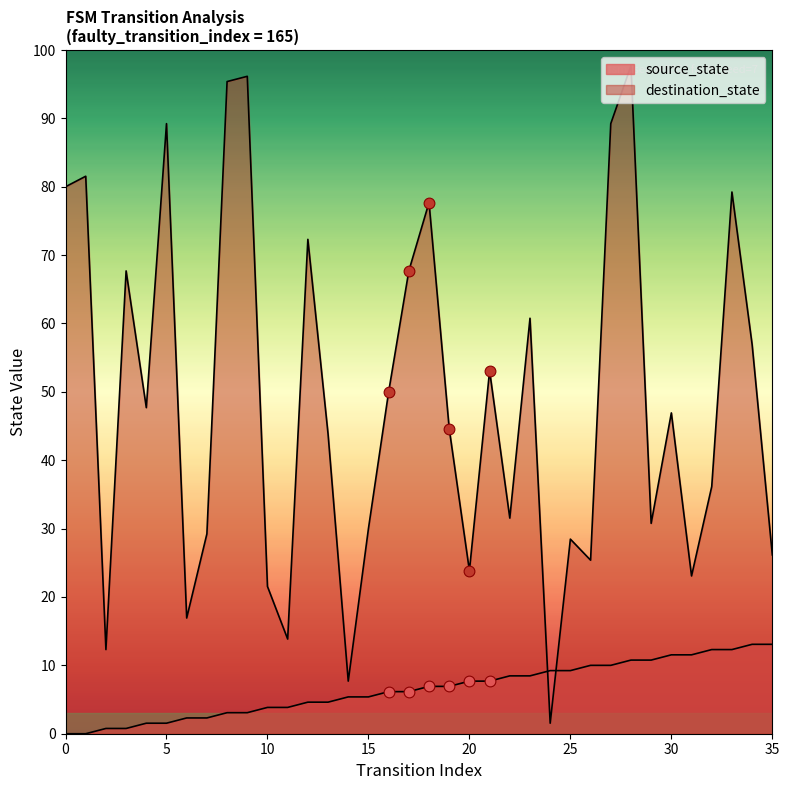

Which series reaches the maximum Y coordinate?

destination_state